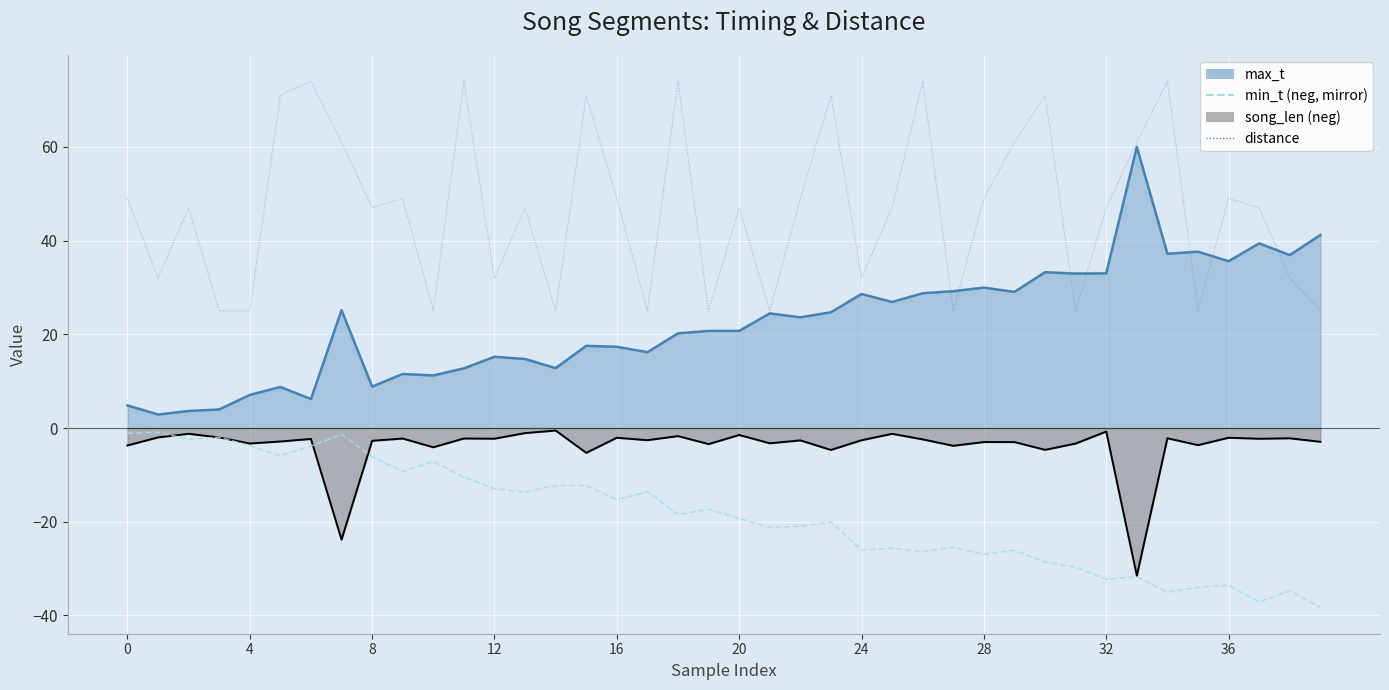

Which series has the largest range (max minus min)?

distance